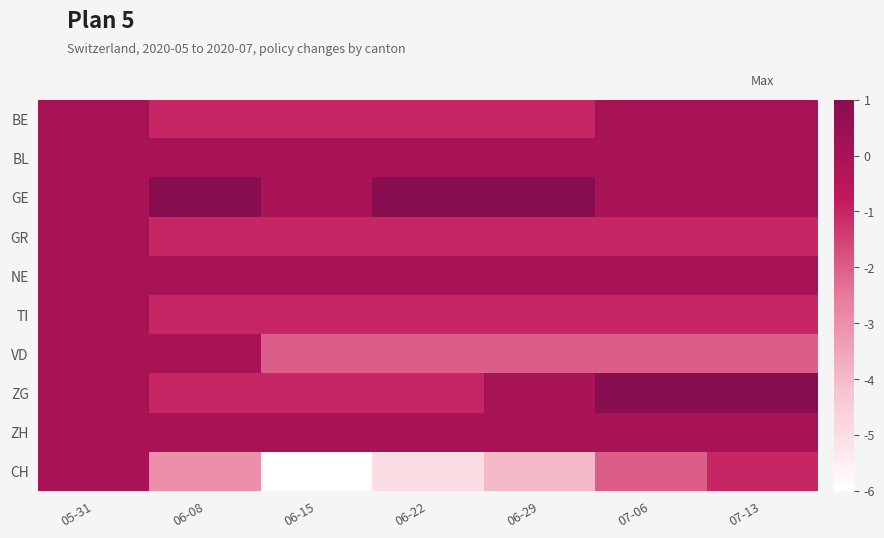

Reading left to right, transcribe all the data shown in this chart.

BE: 05-31=6	06-08=5	06-15=5	06-22=5	06-29=5	07-06=6	07-13=6
BL: 05-31=6	06-08=6	06-15=6	06-22=6	06-29=6	07-06=6	07-13=6
GE: 05-31=6	06-08=7	06-15=6	06-22=7	06-29=7	07-06=6	07-13=6
GR: 05-31=6	06-08=5	06-15=5	06-22=5	06-29=5	07-06=5	07-13=5
NE: 05-31=6	06-08=6	06-15=6	06-22=6	06-29=6	07-06=6	07-13=6
TI: 05-31=6	06-08=5	06-15=5	06-22=5	06-29=5	07-06=5	07-13=5
VD: 05-31=6	06-08=6	06-15=4	06-22=4	06-29=4	07-06=4	07-13=4
ZG: 05-31=6	06-08=5	06-15=5	06-22=5	06-29=6	07-06=7	07-13=8
ZH: 05-31=6	06-08=6	06-15=6	06-22=6	06-29=6	07-06=6	07-13=6
CH: 05-31=6	06-08=3	06-15=0	06-22=1	06-29=2	07-06=4	07-13=5